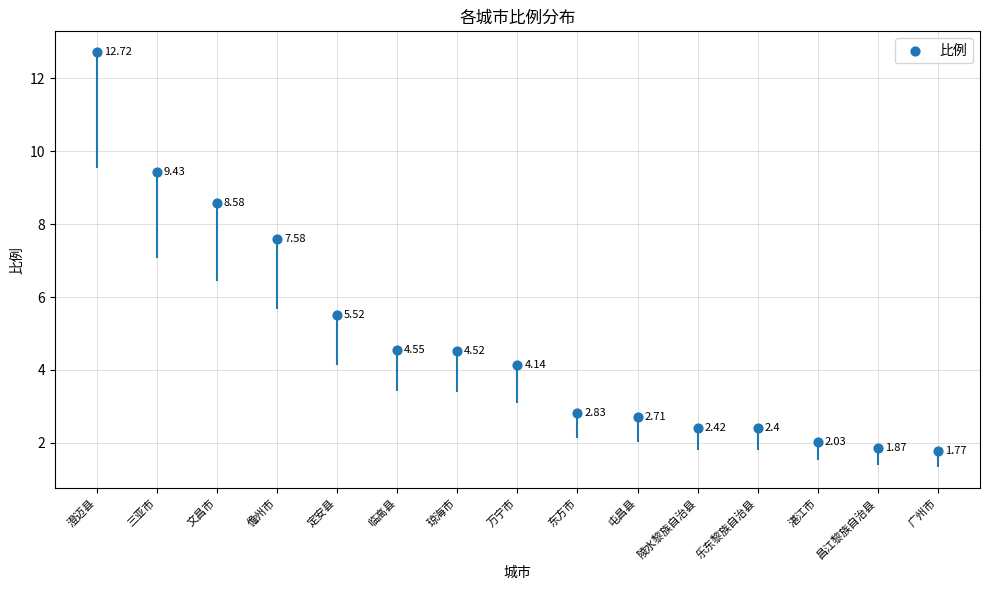

Which has a higher value, 乐东黎族自治县 or 东方市?

东方市